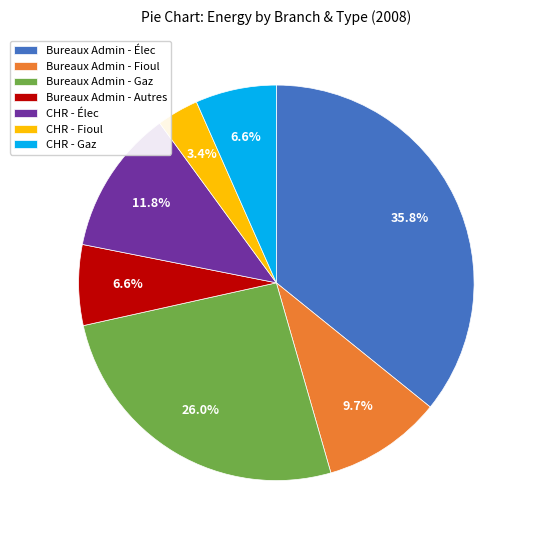

Between CHR - Gaz and CHR - Fioul, which is larger?

CHR - Gaz